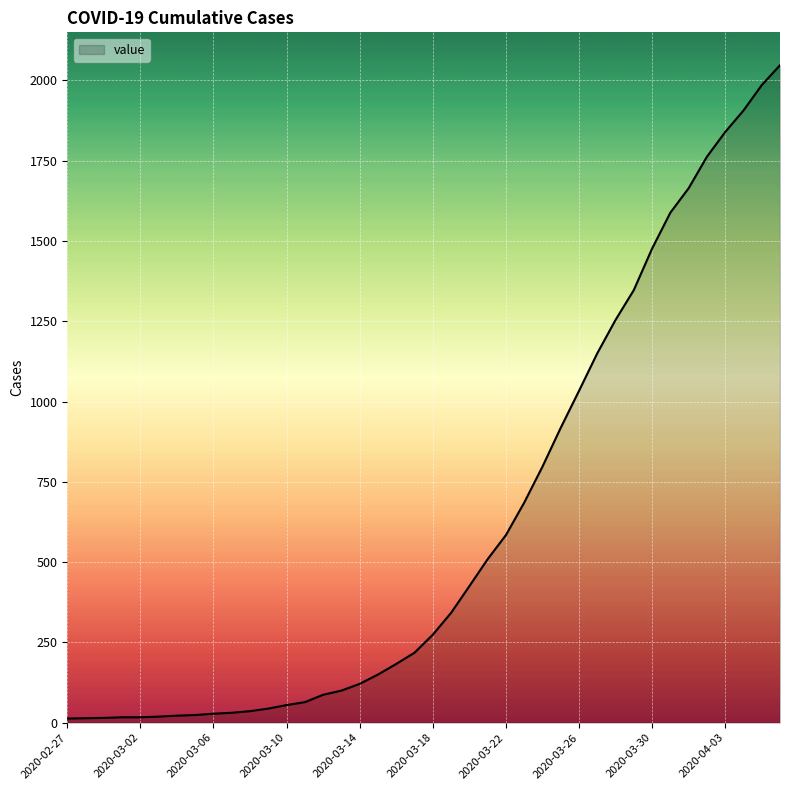

What is the difference between the maximum and minimum values?

2034